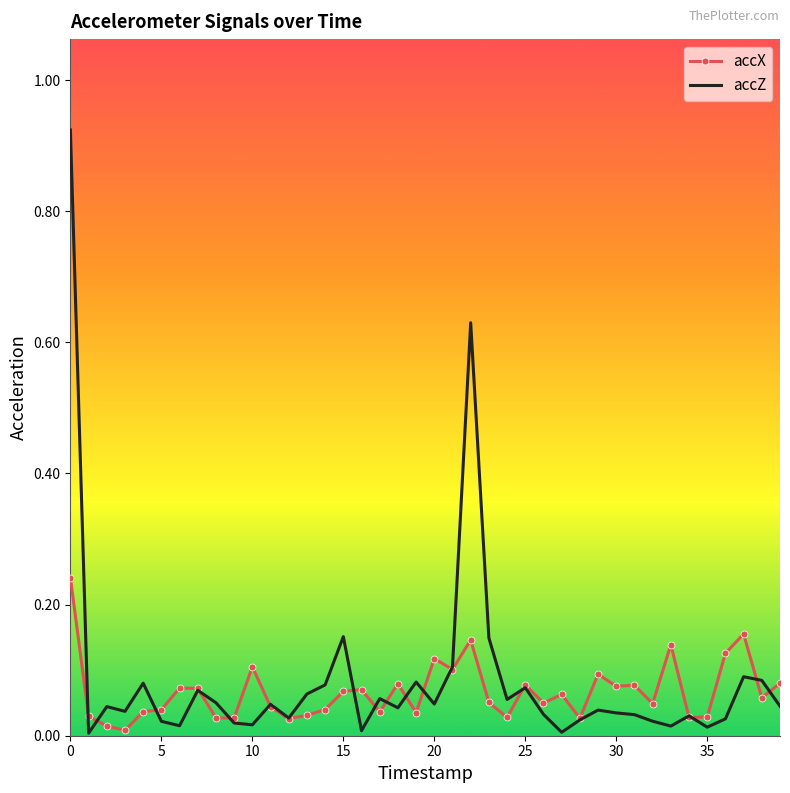

Which series has the largest range (max minus min)?

accZ